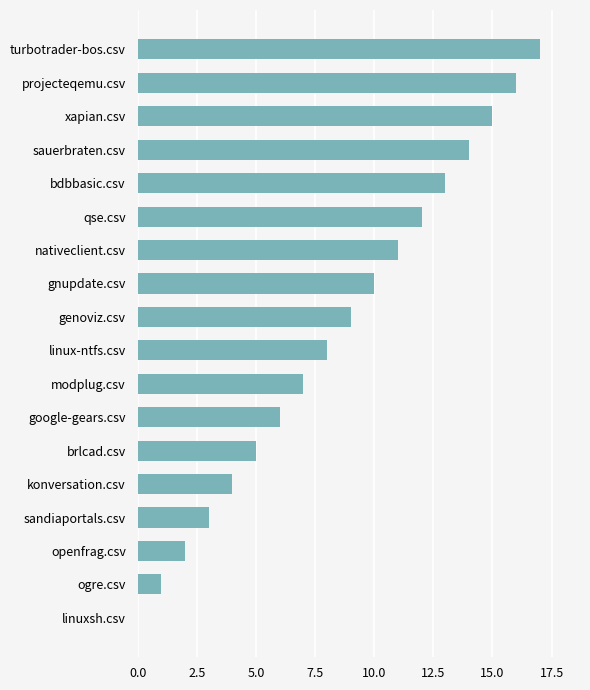

Which has a higher value, nativeclient.csv or sauerbraten.csv?

sauerbraten.csv